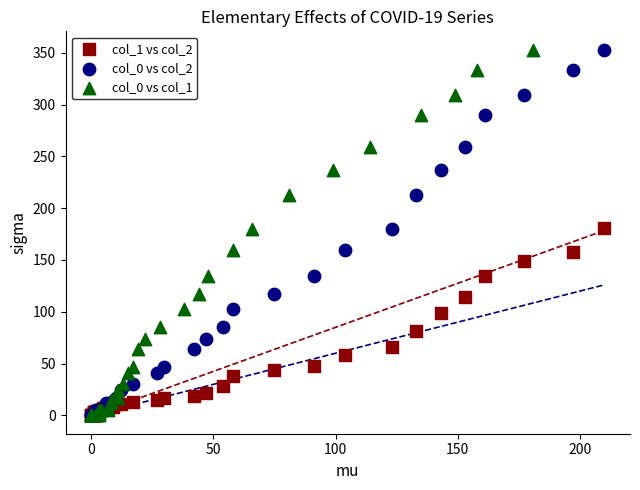

What are all the series names shown in the legend?

col_1 vs col_2, col_0 vs col_2, col_0 vs col_1